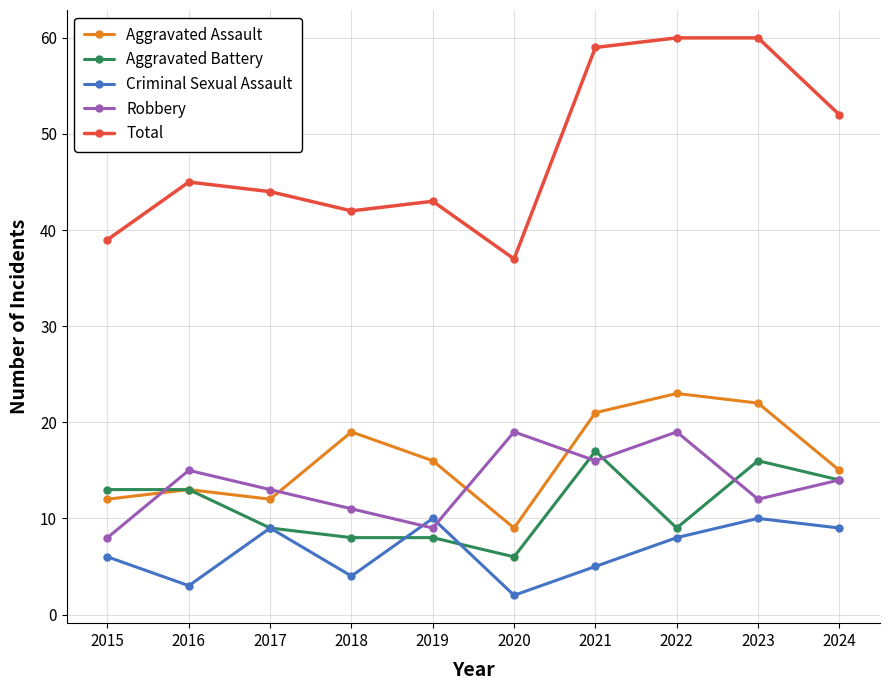

Which category has the lowest value across all series?

2020